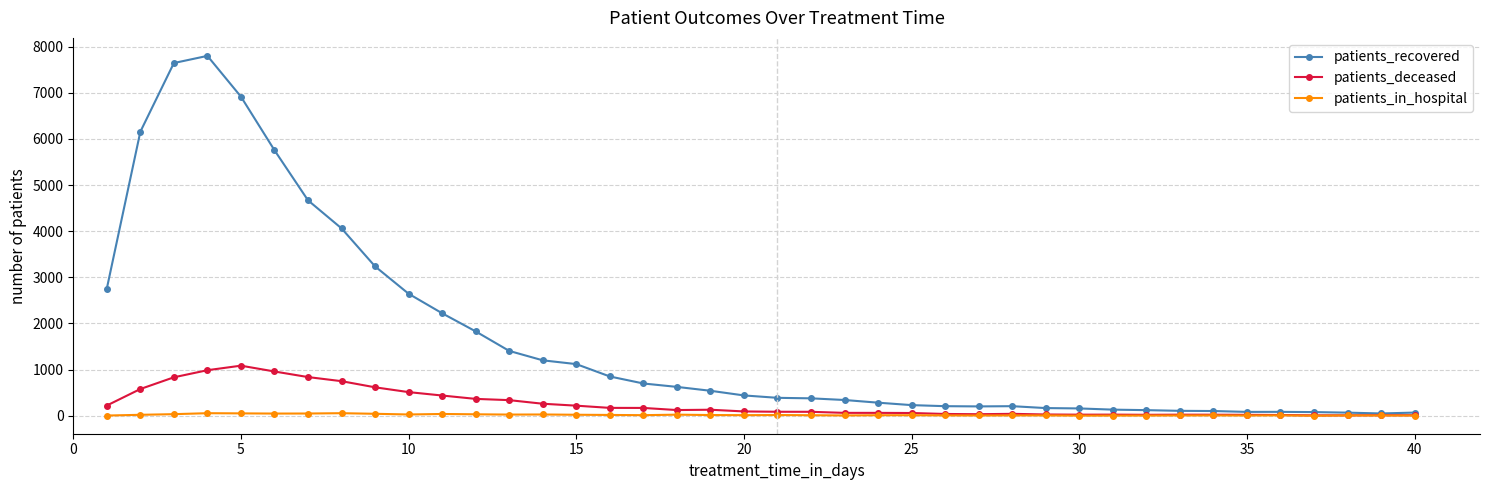

At how many categories does at least one series exceed 5534?

5